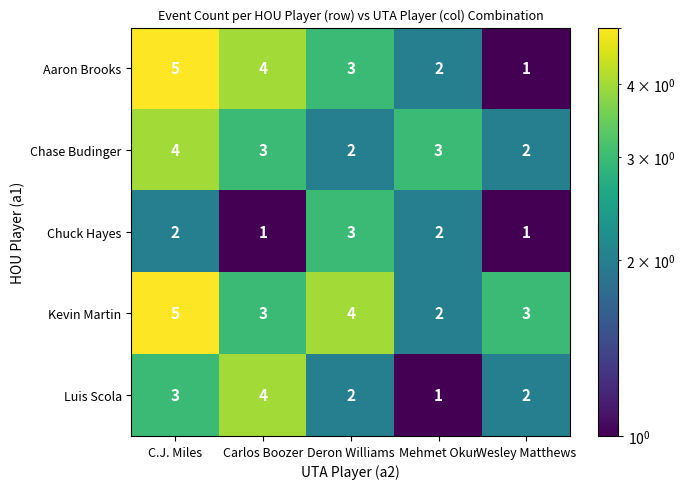

Count the number of categories in the chart.

5